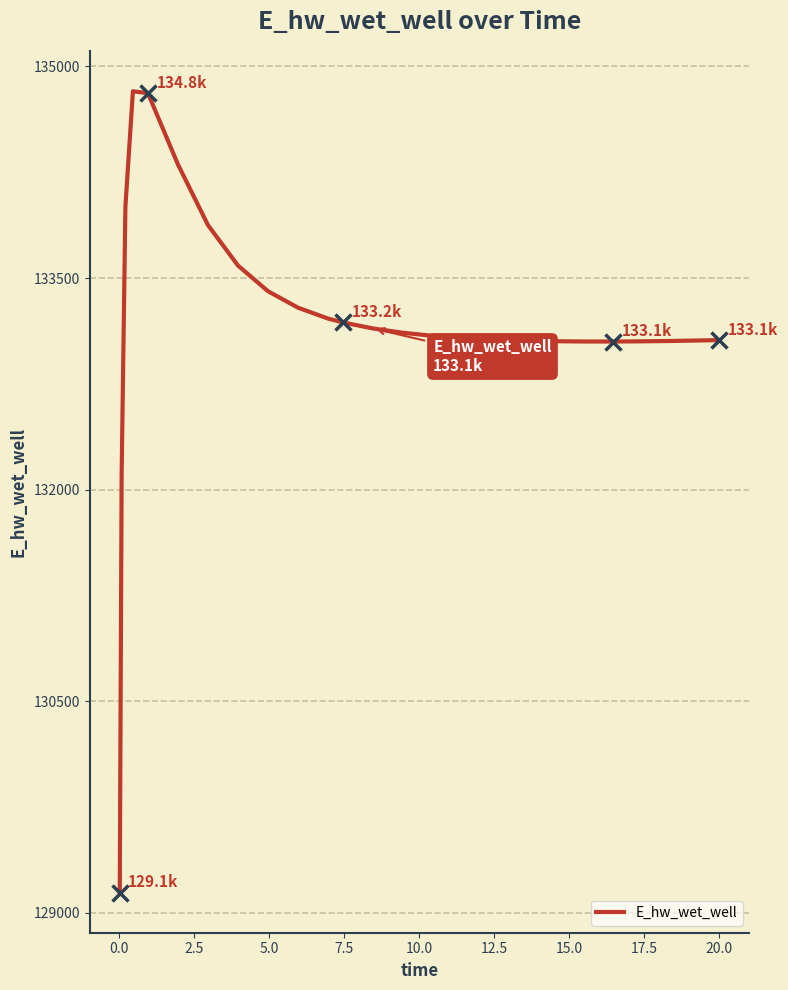

What is the maximum value shown in the chart?

134824.2